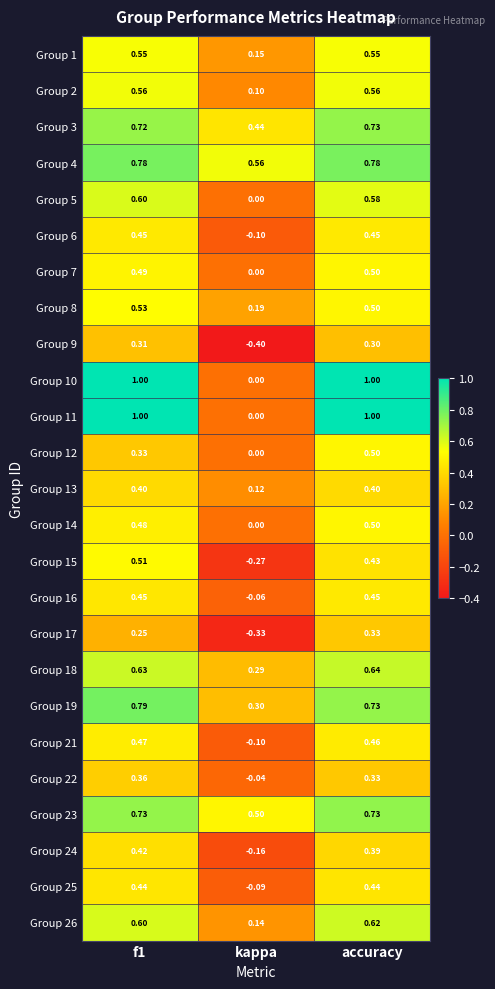

Which category has the lowest value in the Group 26 series?

kappa